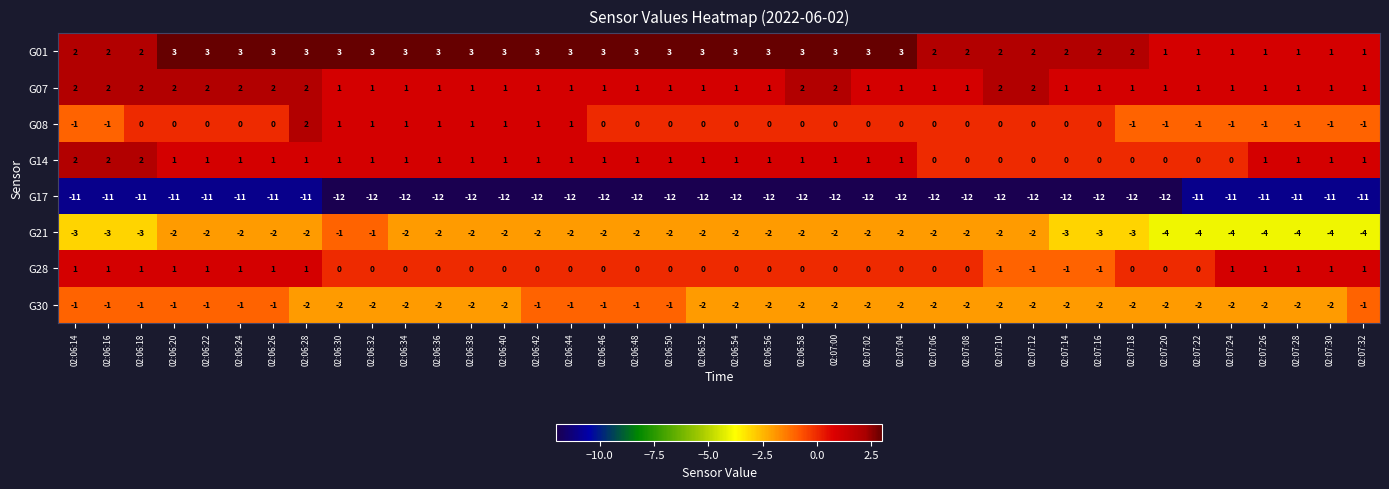

What is the highest value of the G01 series?

3